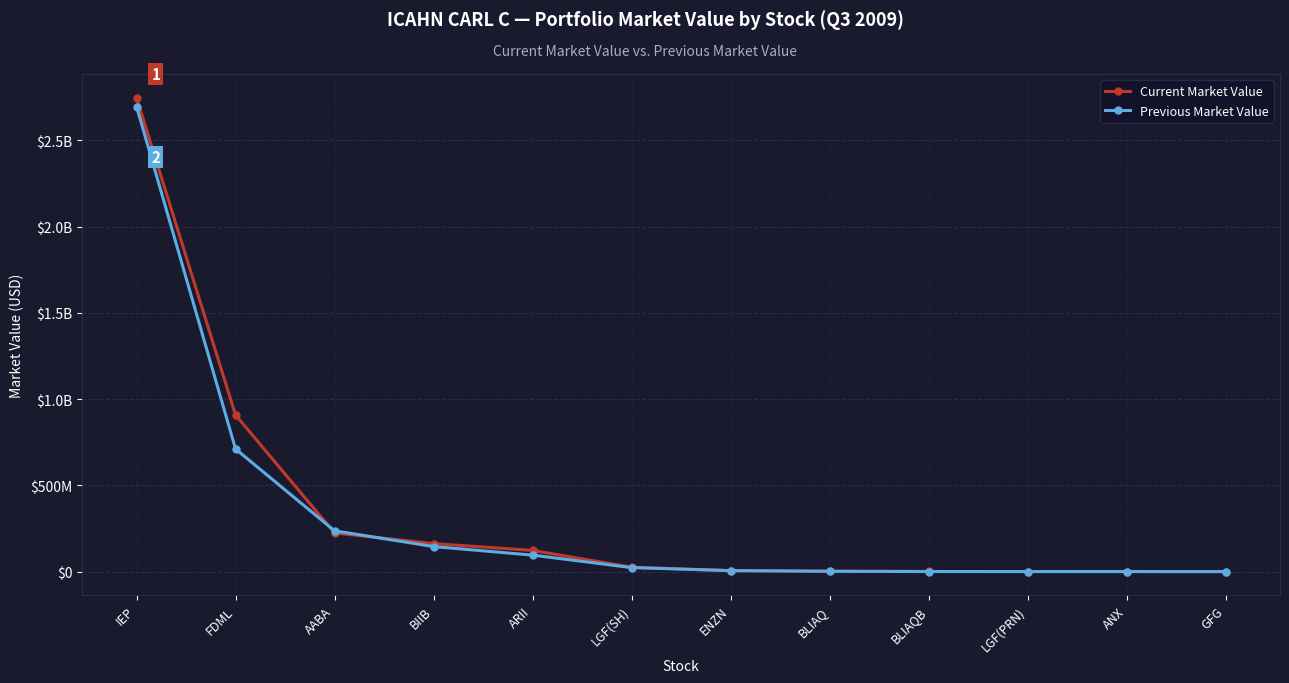

At how many categories does at least one series exceed 682441082?

2